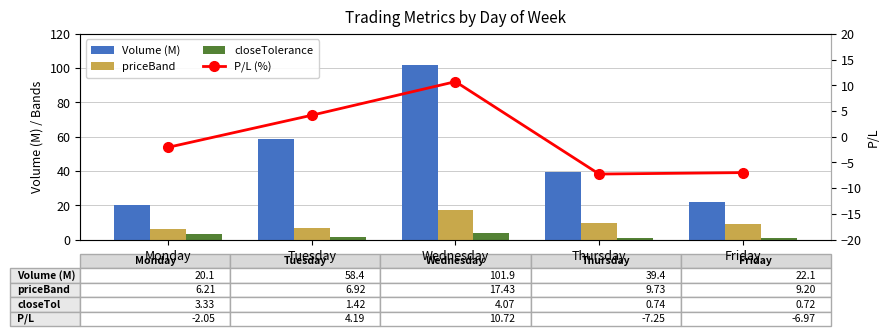

What is the difference between the closeTolerance values at Monday and Thursday?

2.6